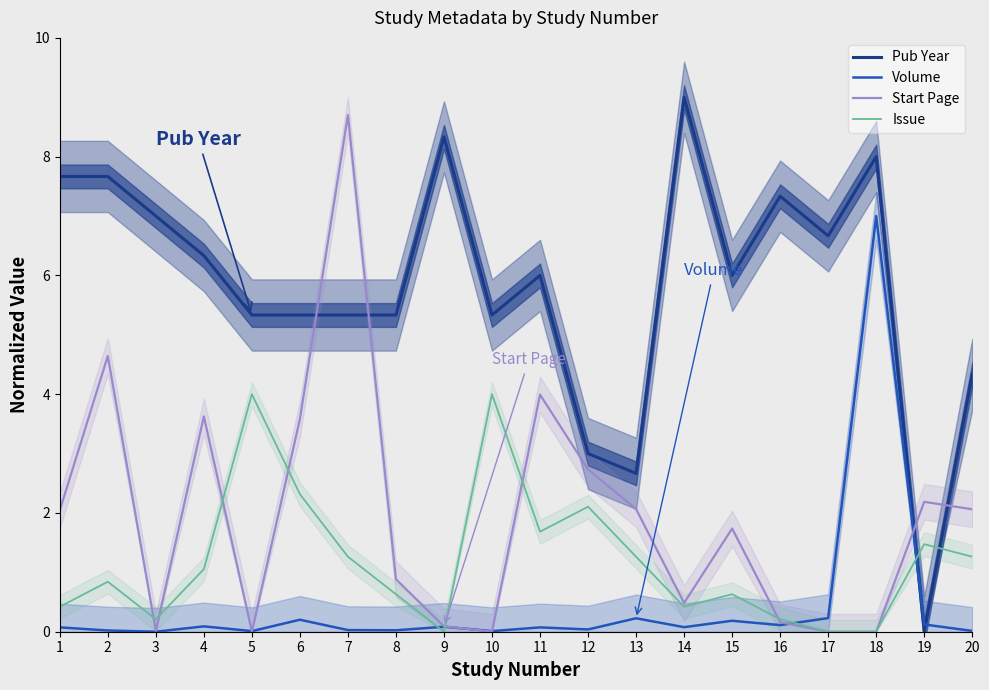

Is it true that Volume equals 0.1 at 14?

True